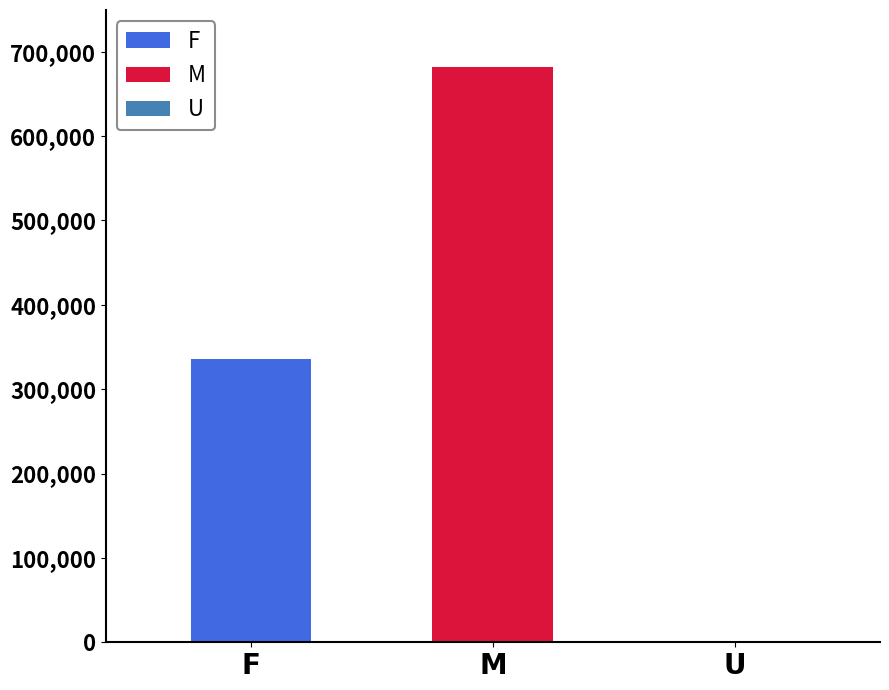

What is the difference between the values at M and F?

345169